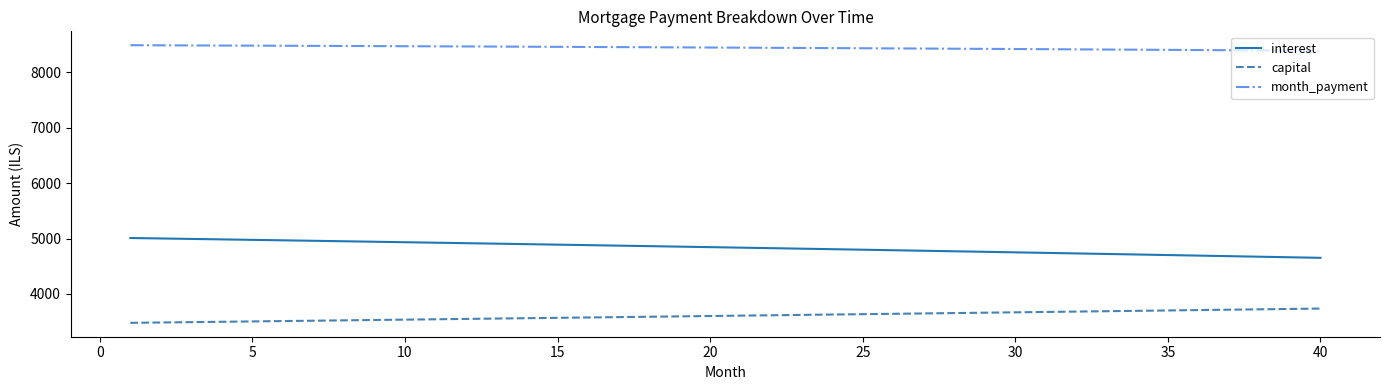

List the series in order of their overall mean, lowest first.

capital, interest, month_payment